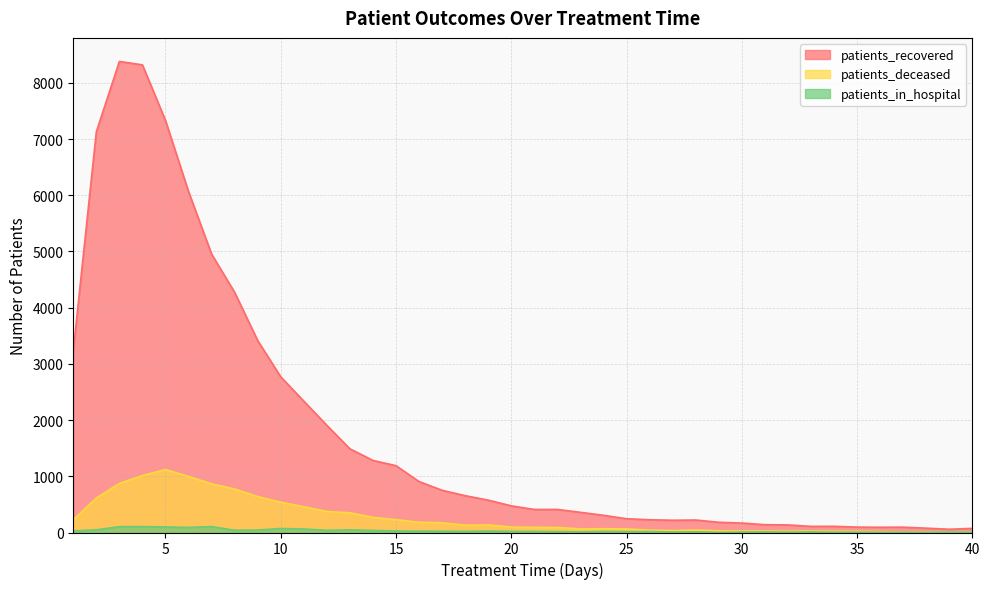

True or false: patients_deceased has a value of 90 at 22.

True